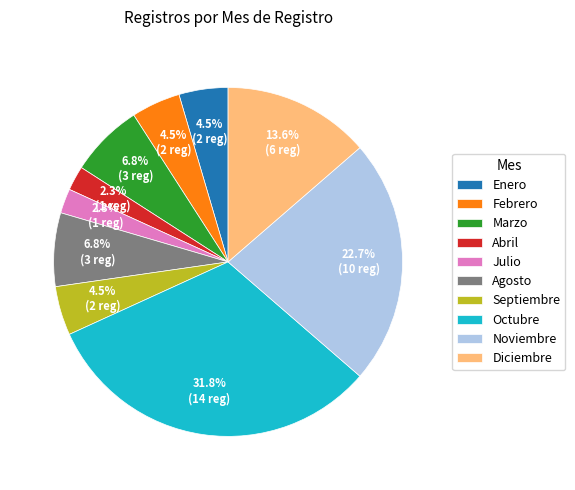

Which has a higher value, Octubre or Septiembre?

Octubre